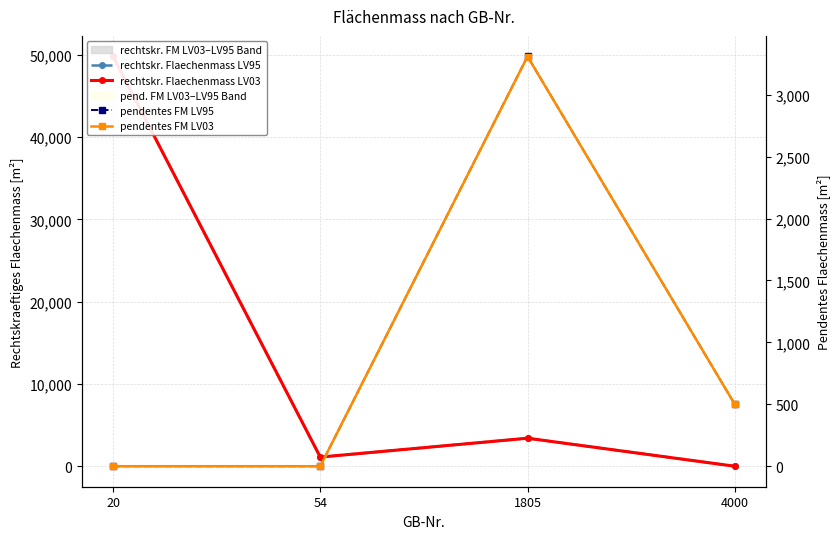

The value of pendentes FM LV03 at 1805 is 3308. True or false?

True